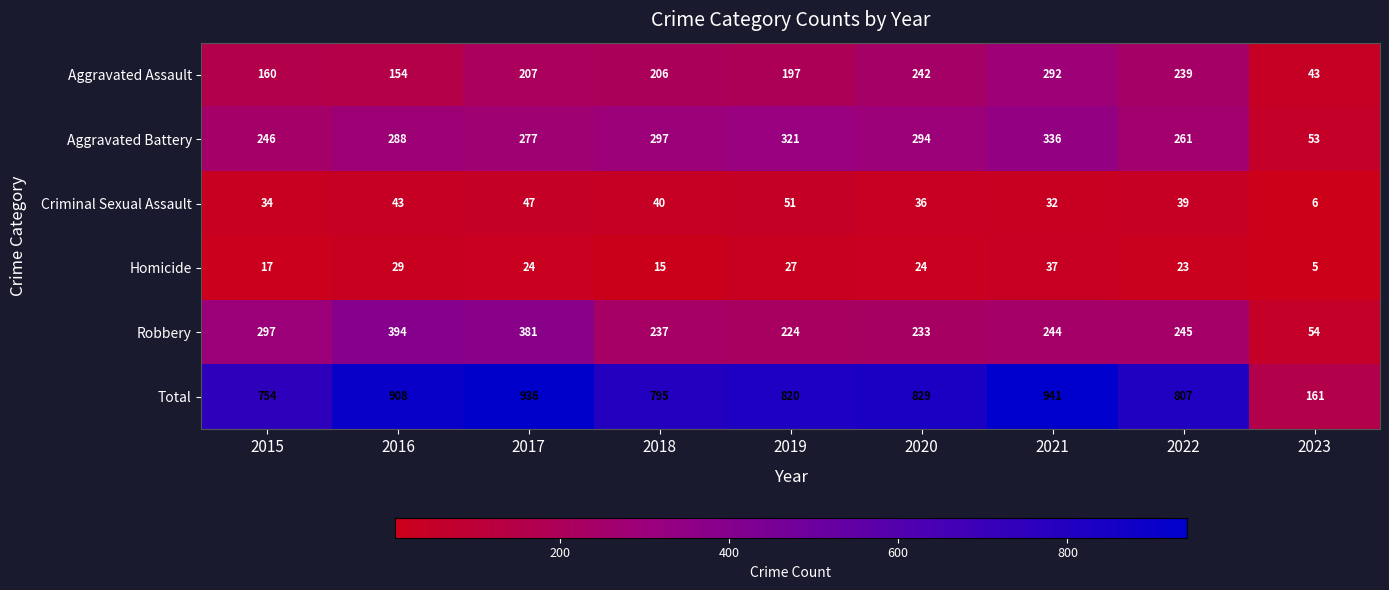

Which series changed the most between 2016 and 2022?

Robbery